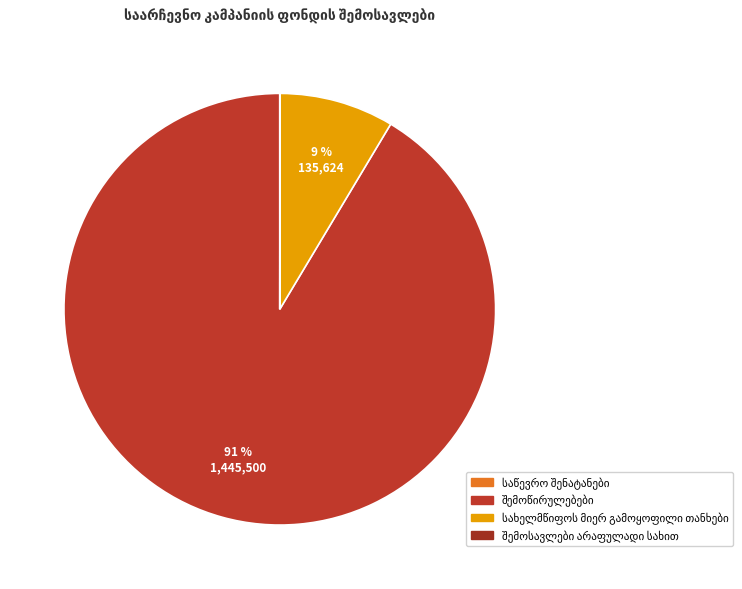

To the nearest percent, what is the average slice percentage?

25%